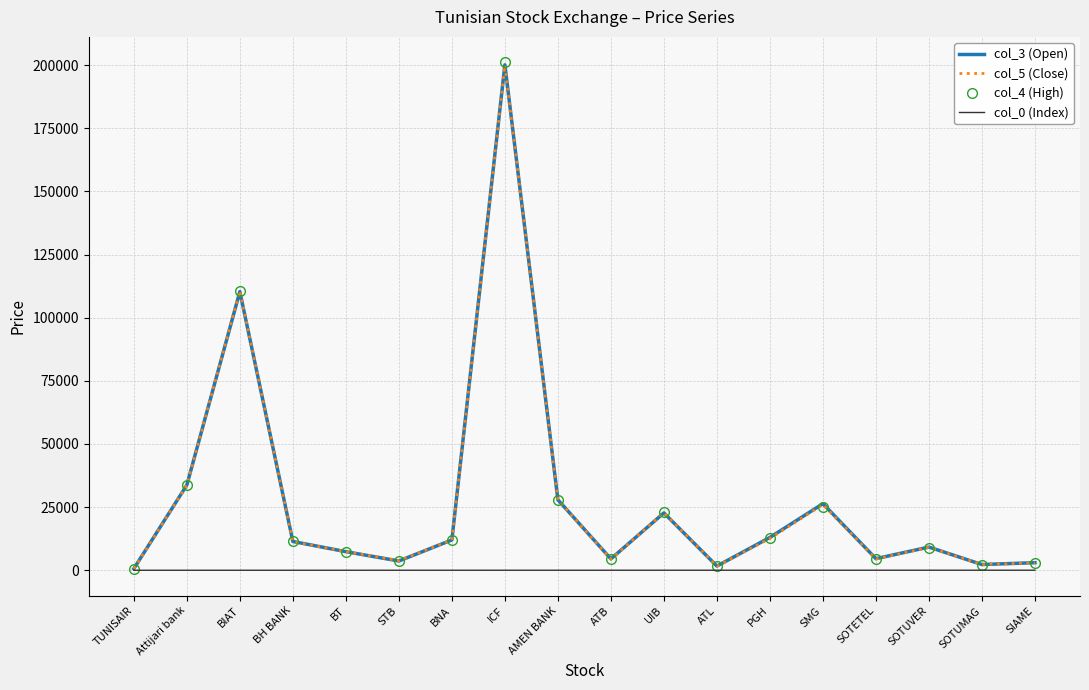

True or false: col_3 (Open) has a value of 38511 at BIAT.

False